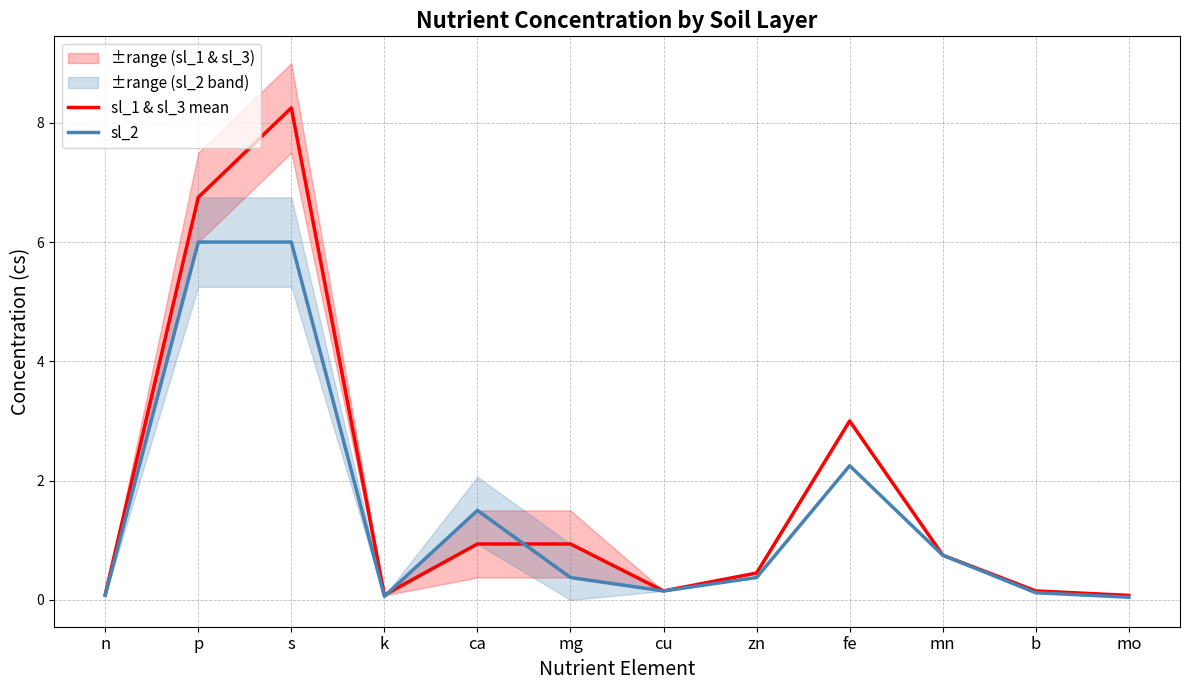

At how many categories does at least one series exceed 7?

1